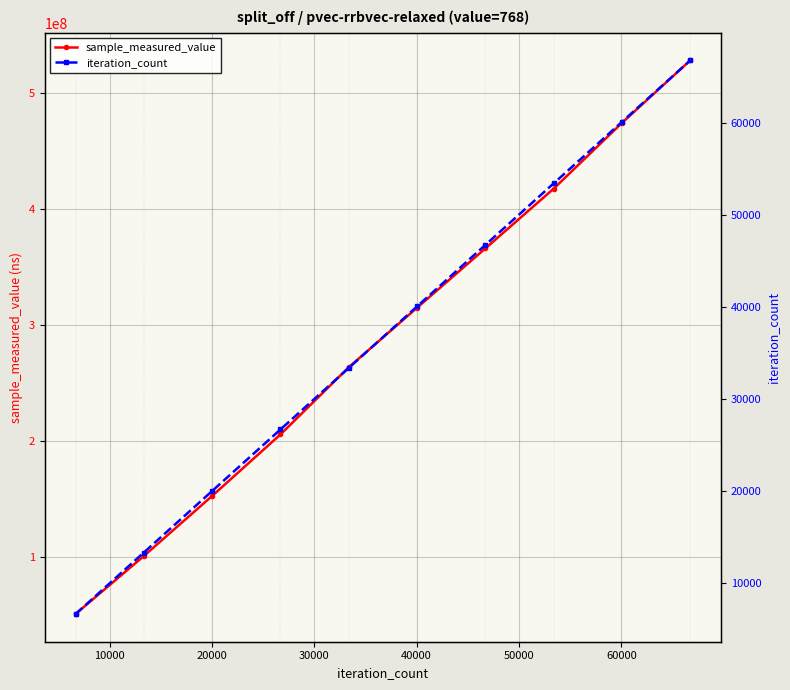

What is the highest value of the sample_measured_value series?

527746594